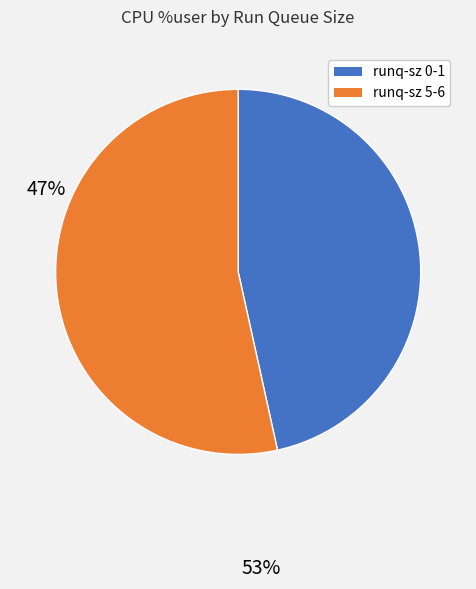

What is the ratio of the value at runq-sz 0-1 to the value at runq-sz 5-6?

0.9